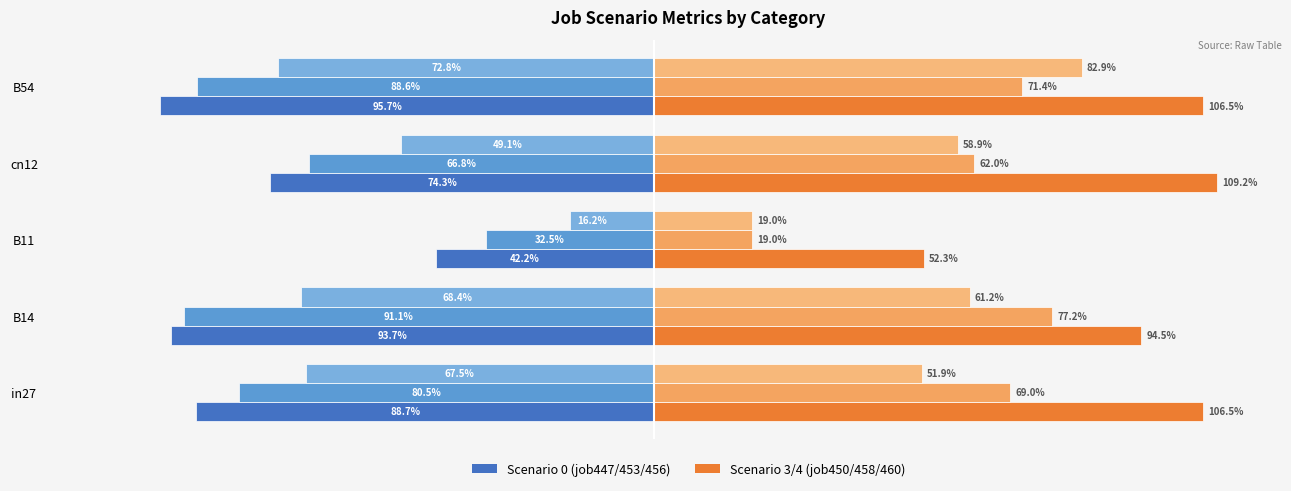

How many series are shown in this chart?

2